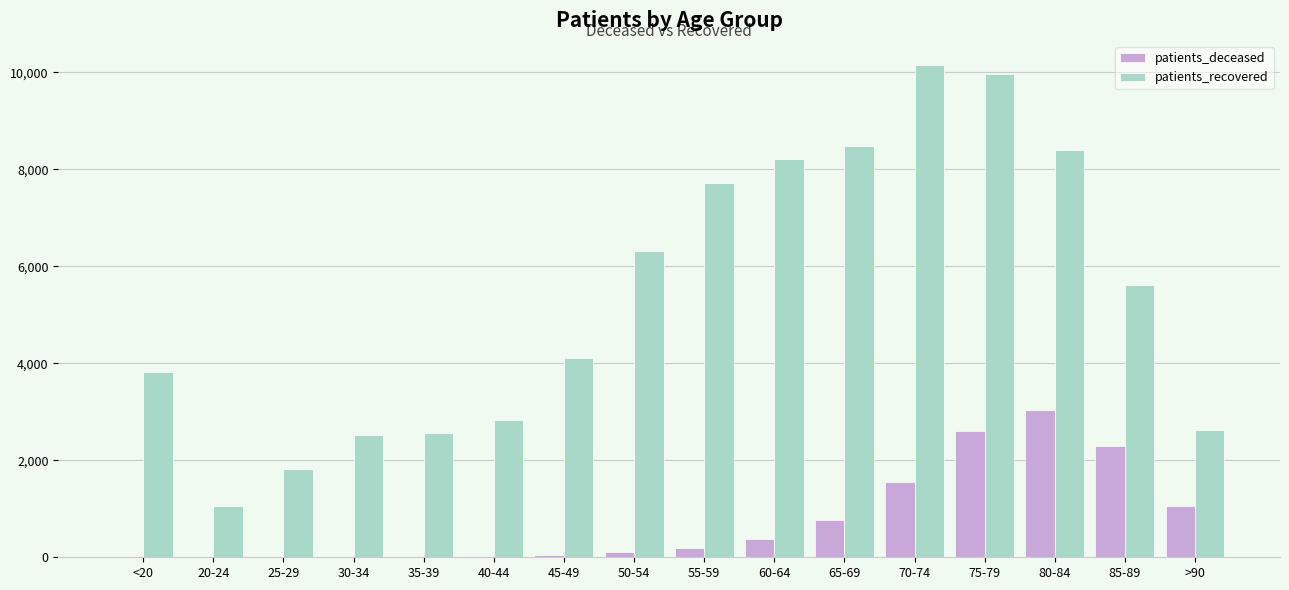

What is the approximate value of patients_recovered at 55-59?

7709